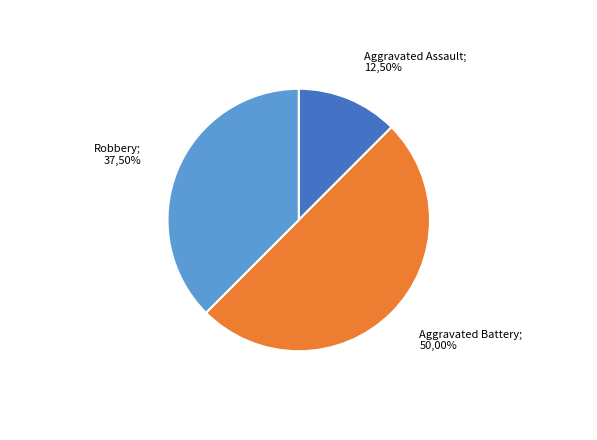

Is it true that Robbery is 52% of the pie?

False